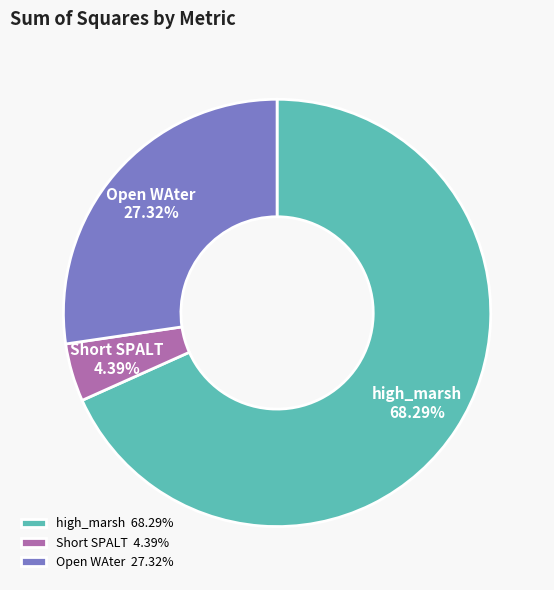

Which slice is the smallest?

Short SPALT